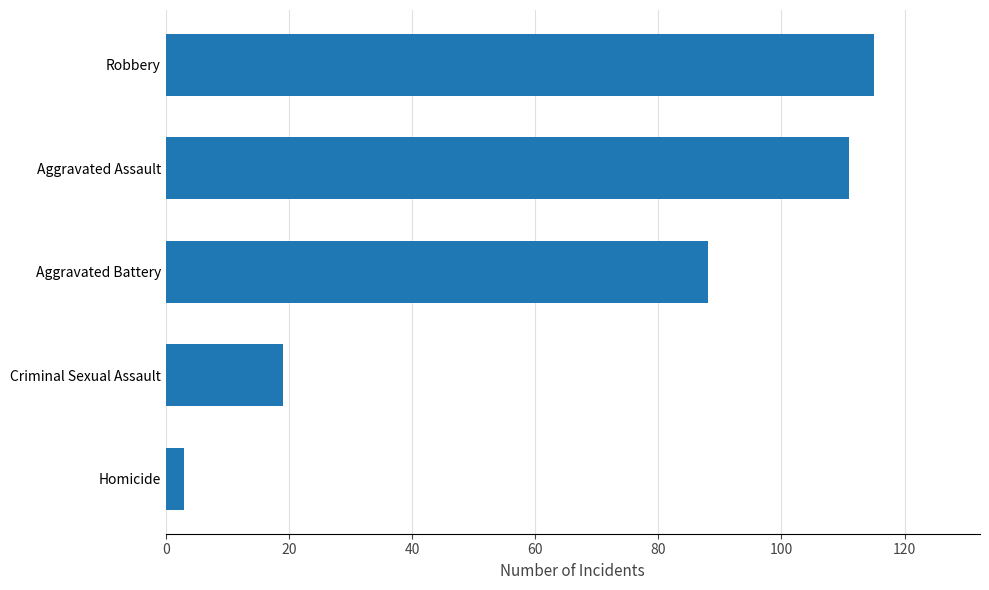

Which label corresponds to the largest value in the chart?

Robbery